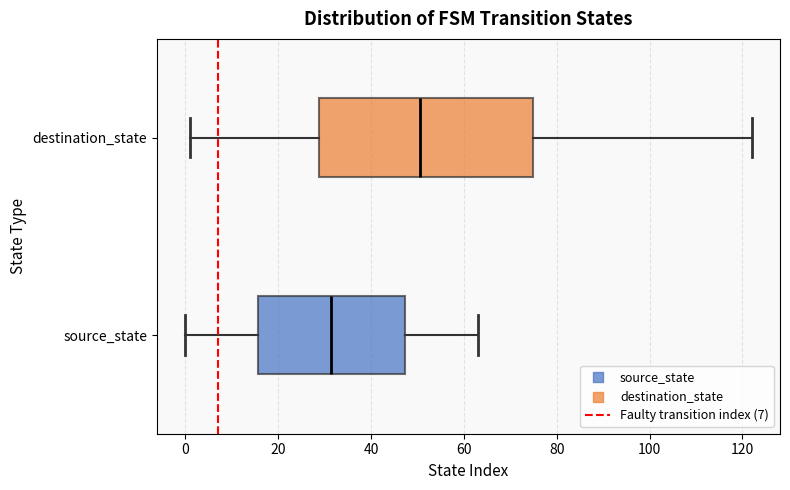

Comparing the boxes themselves (not the whiskers), which one is the widest?

destination_state